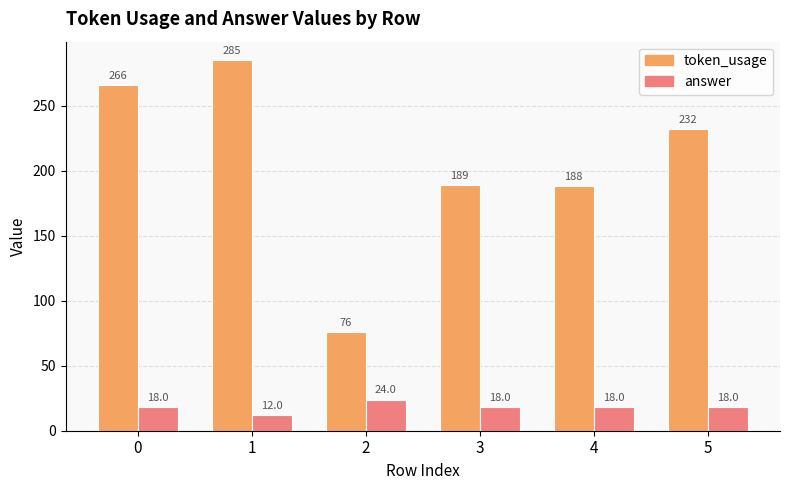

The token_usage series shows 111 at 1. True or false?

False